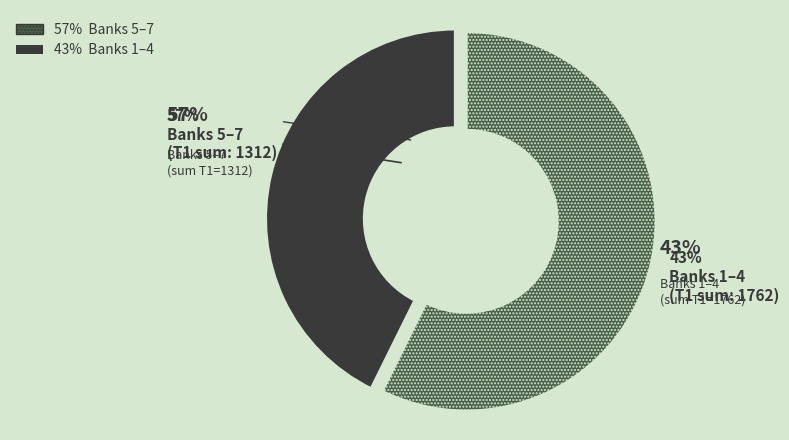

Approximately how many times larger is the value at 3 compared to 7?

1.3